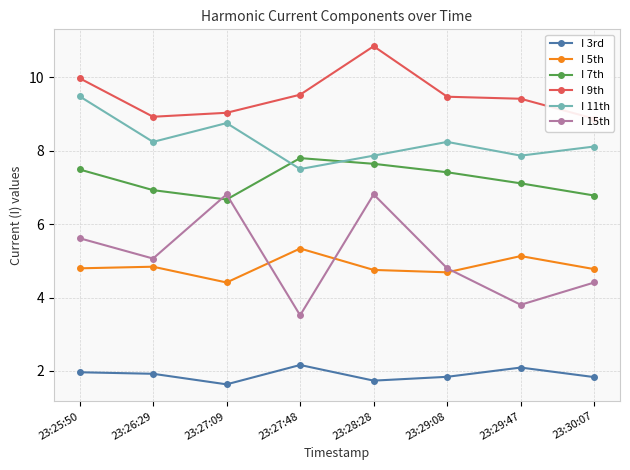

Which series has the largest total across all categories?

I 9th